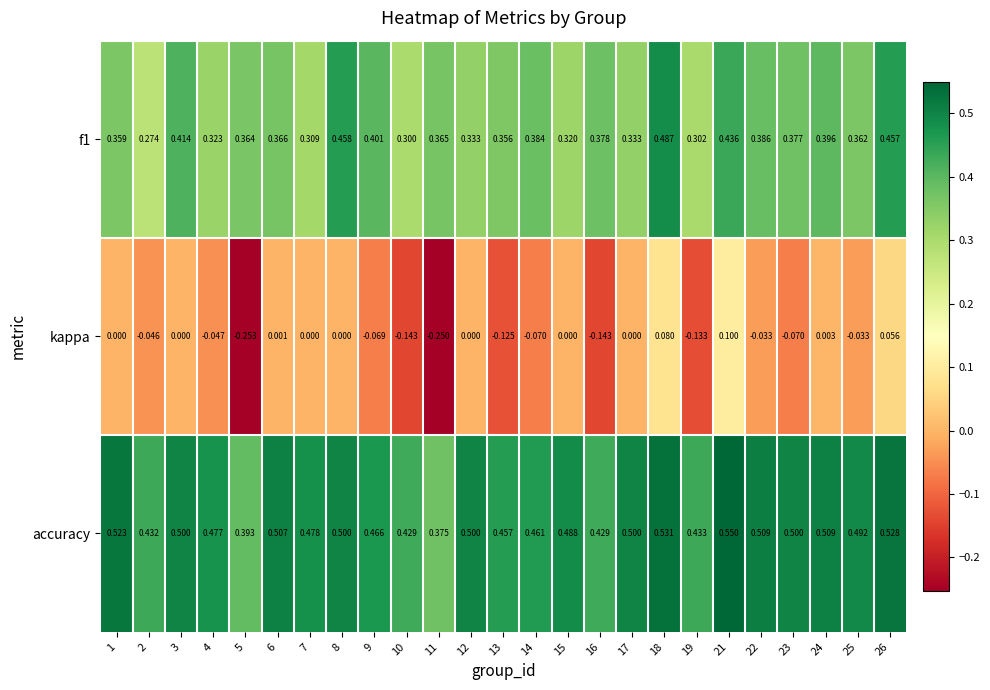

Which series has the largest total across all categories?

accuracy